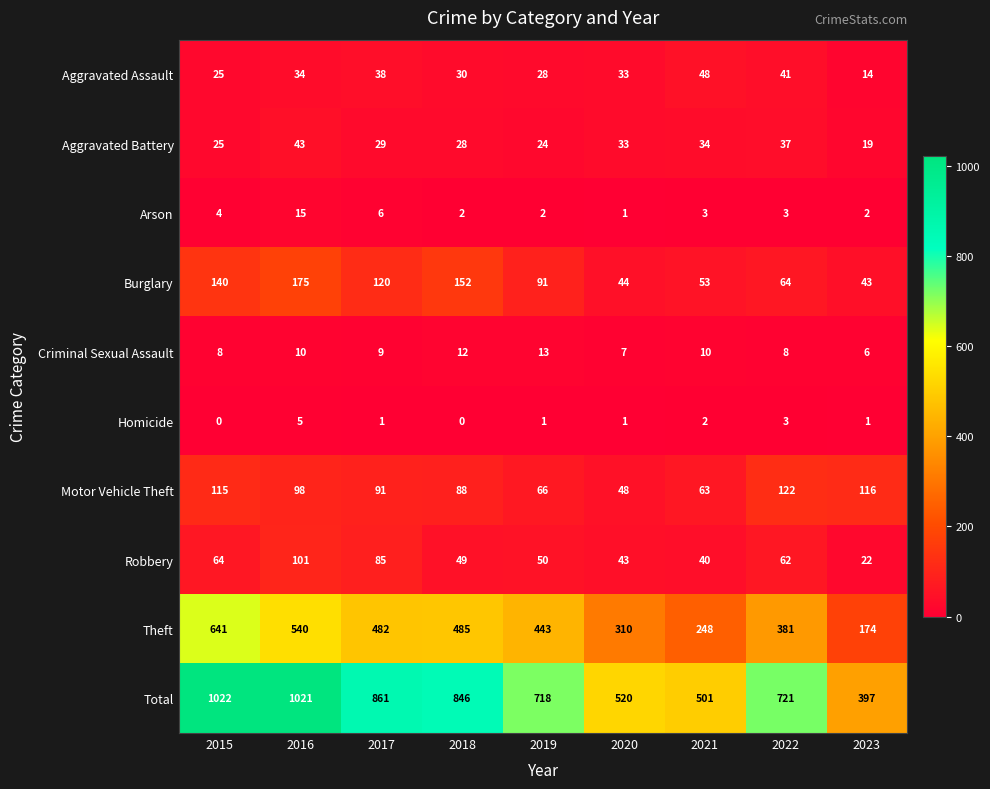

At which label does Burglary reach its peak?

2016